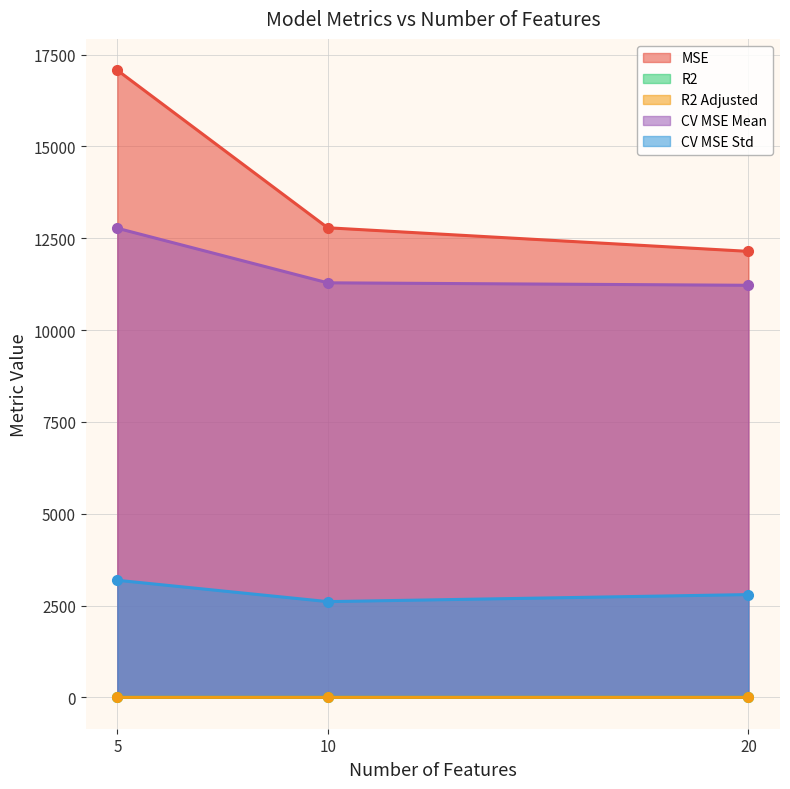

Rank the series at 20 from lowest to highest value.

R2 Adjusted, R2, CV MSE Std, CV MSE Mean, MSE